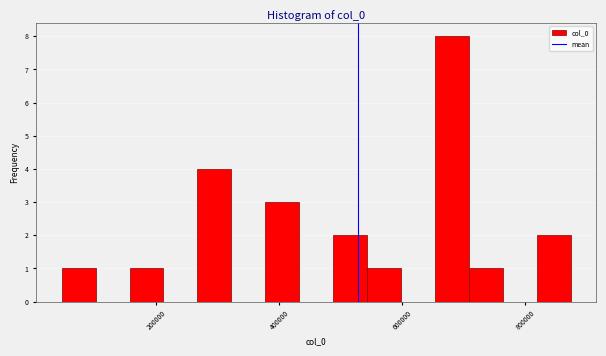

Around what value on the x-axis is the tallest bar? Give the approximate position of its centre, as read against the axis.

680000